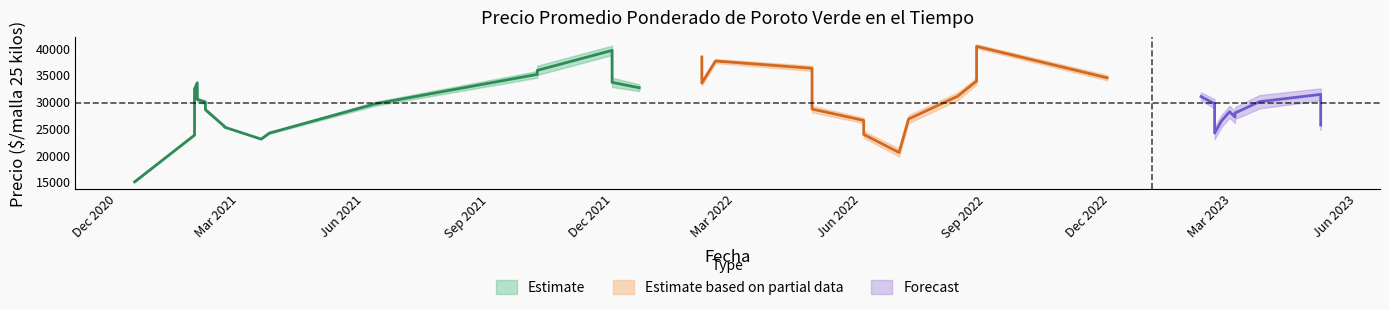

How many interior local valleys does the Precio promedio ponderado series have?

12